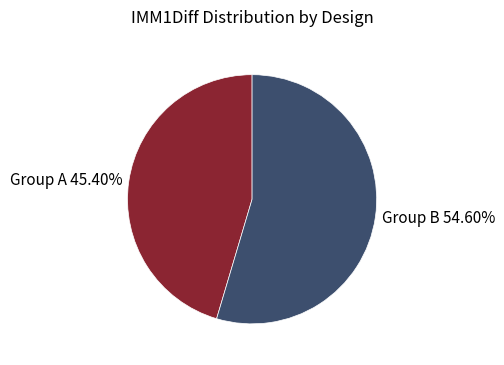

What is the majority slice?

Group B 54.60%